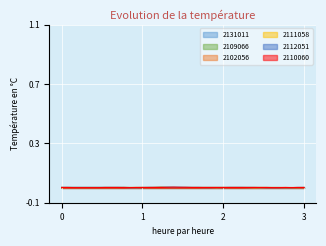

What is the sum of all 2131011 values?

0.1